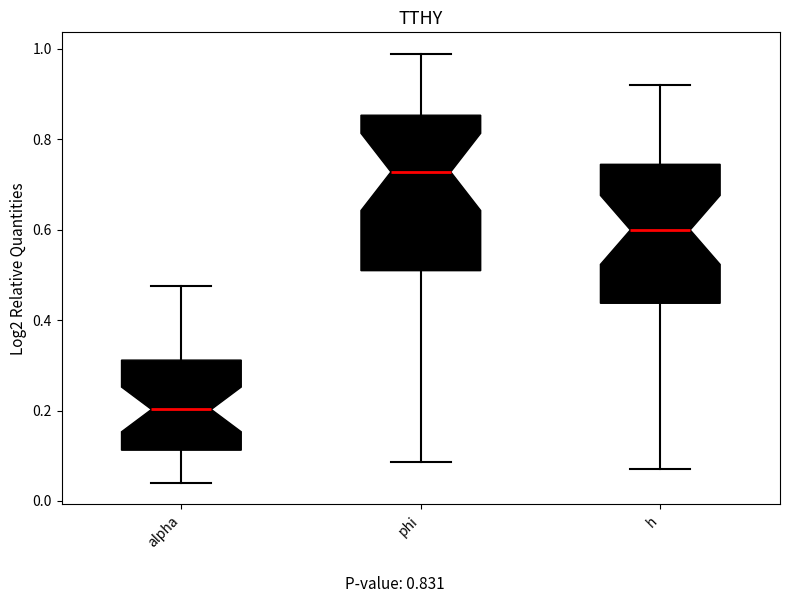

Which box has the lowest median line?

alpha